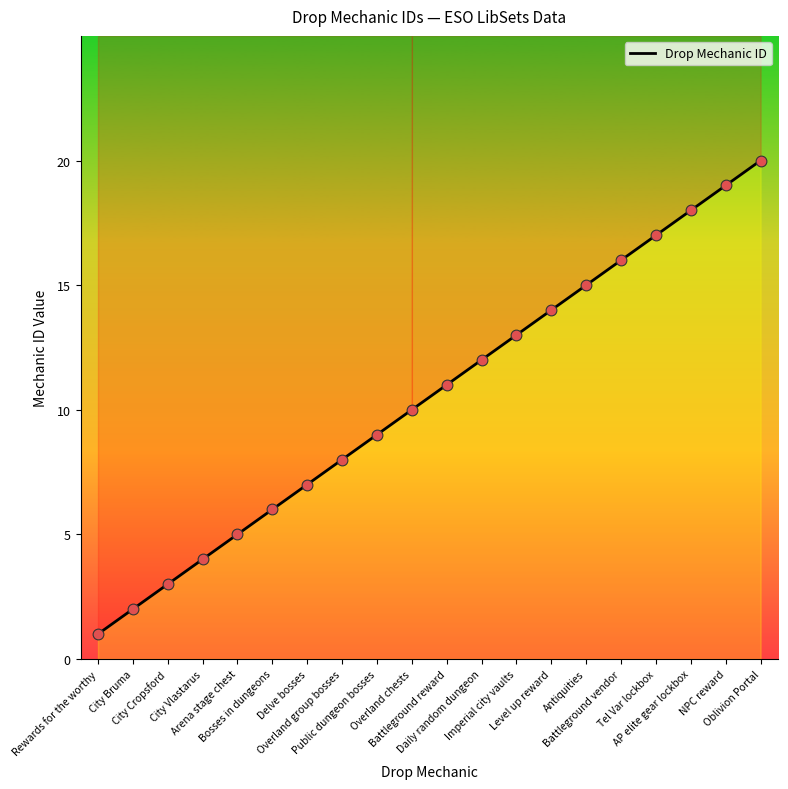

What is the change in value from Imperial city vaults to AP elite gear lockbox?

+5